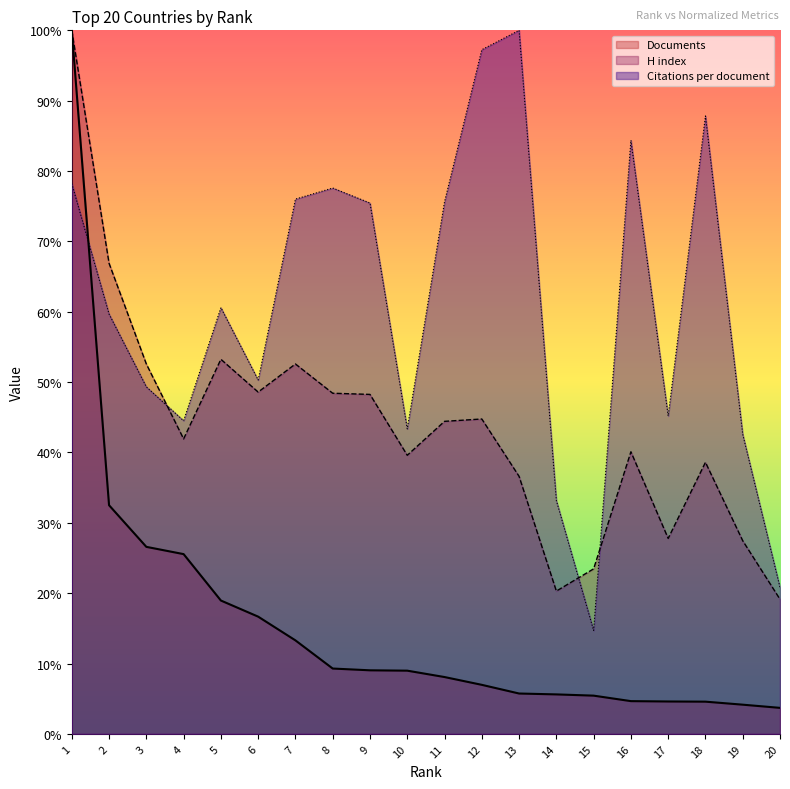

Between which two adjacent categories do Citations per document and Documents first intersect?

1 and 2